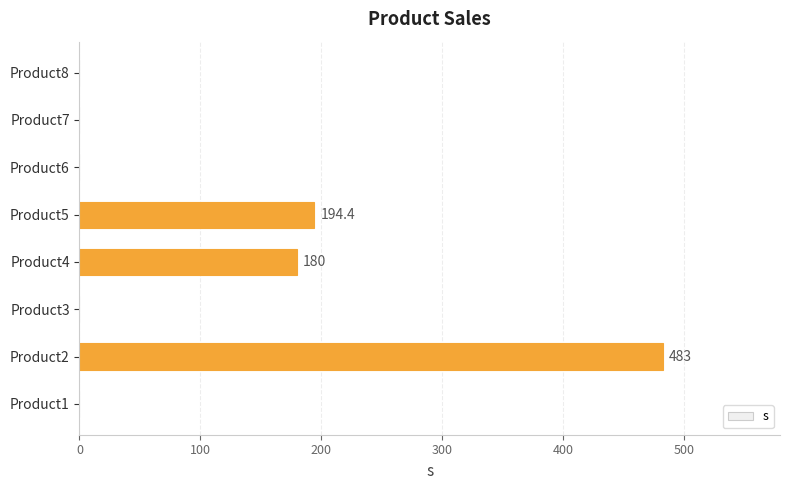

The value at Product8 is 216.8. True or false?

False